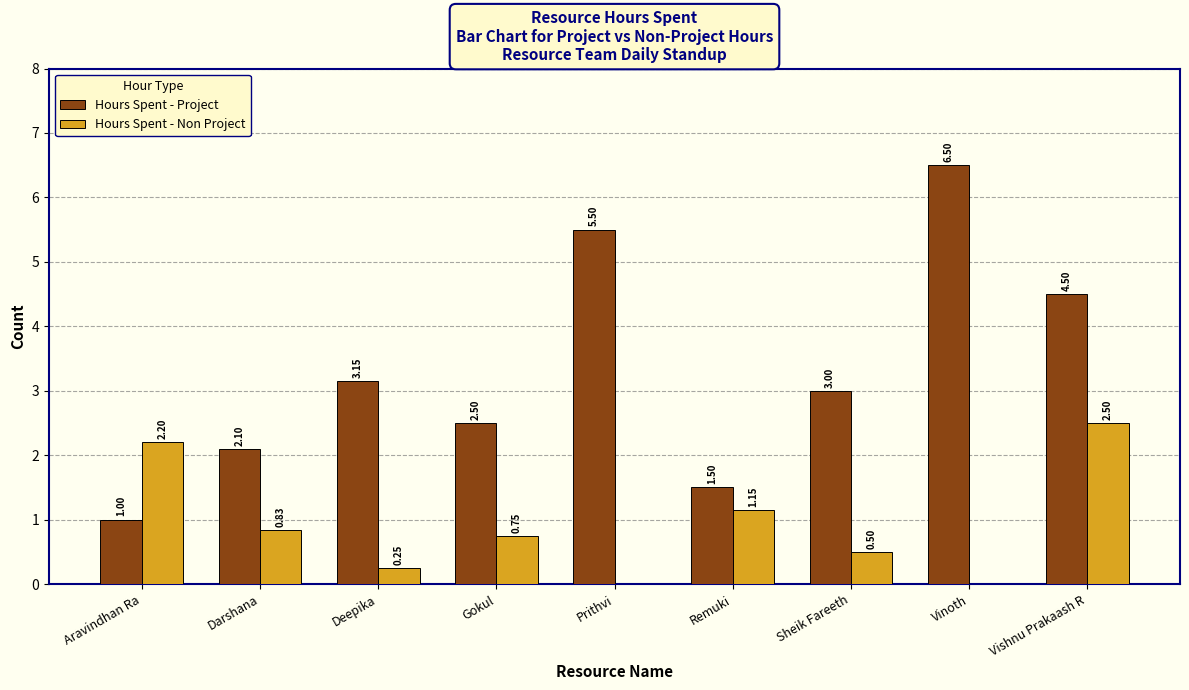

Is the value of Hours Spent - Project at Remuki greater than the value of Hours Spent - Non Project at Gokul?

Yes